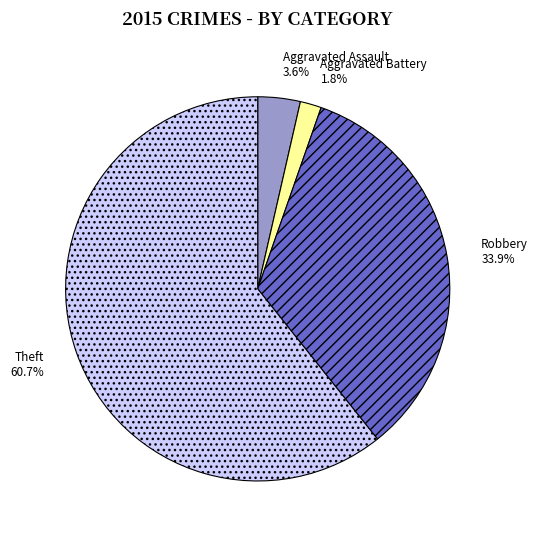

Combined, do Aggravated Assault and Robbery account for over 50%?

No